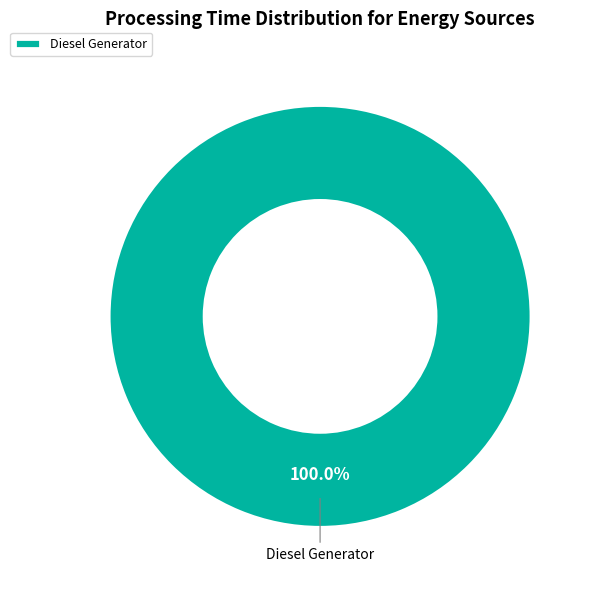

Count the number of slices in the pie.

1